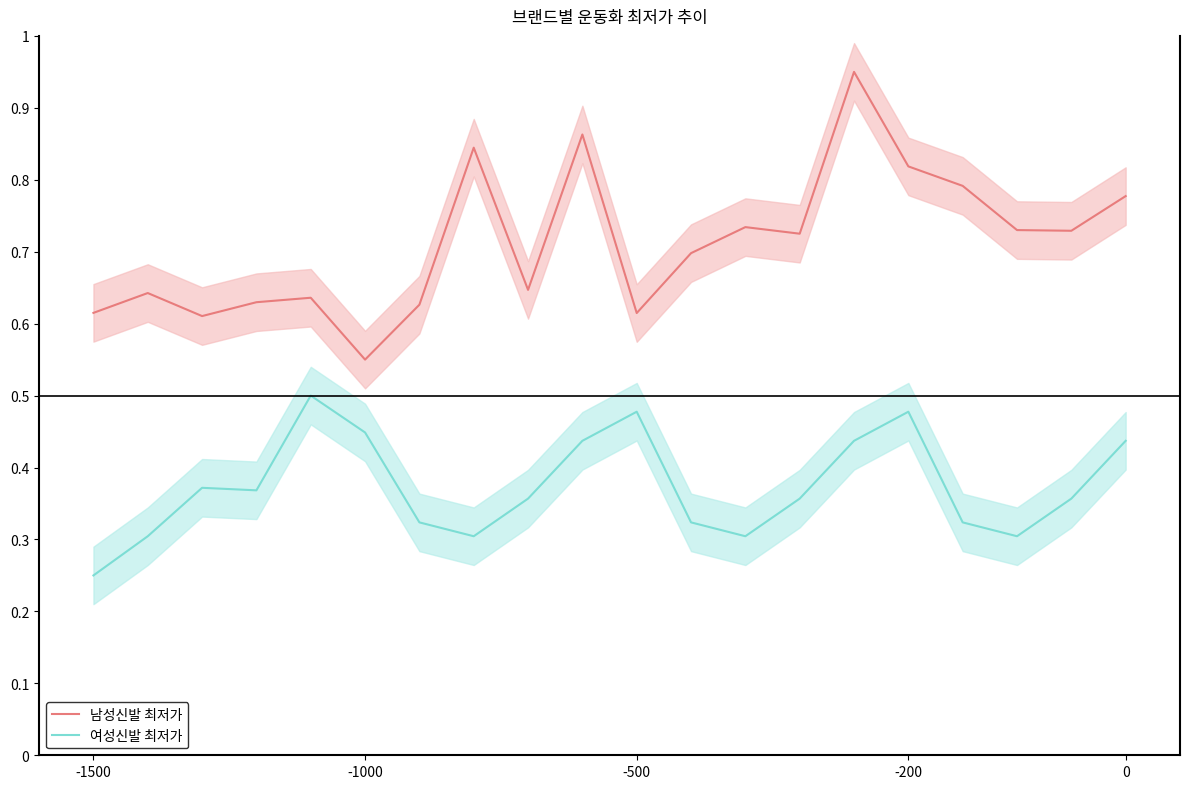

What is the difference between the maximum and minimum values in the 여성신발 최저가 series?

0.2